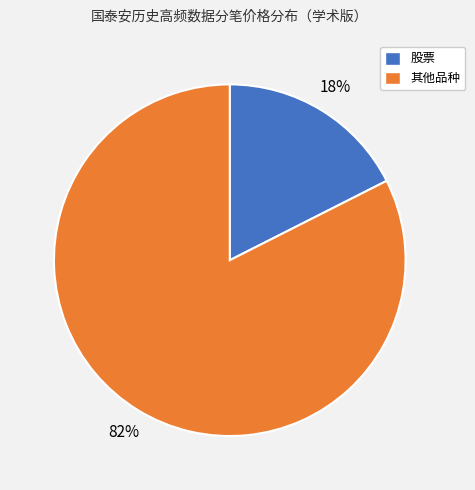

To the nearest percent, what is the average slice percentage?

50%